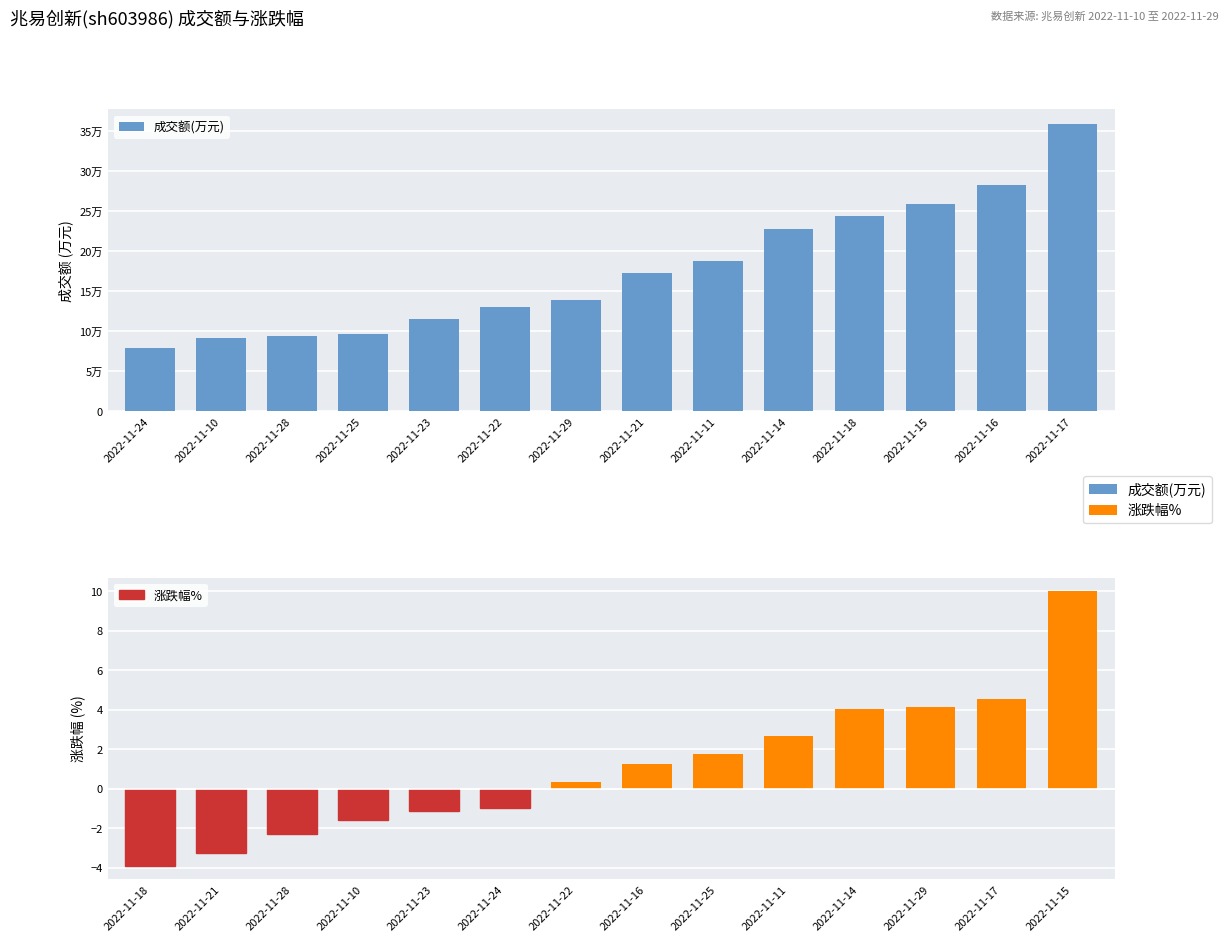

Which series has the largest range (max minus min)?

成交额(万元)